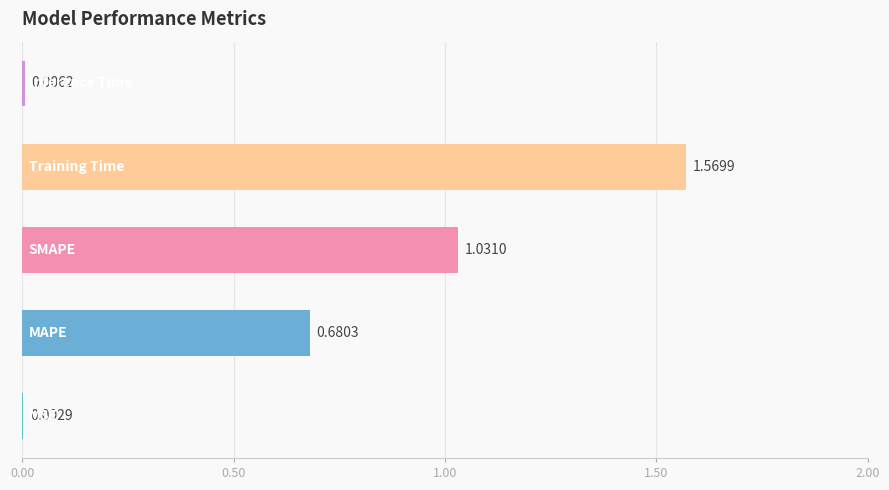

Are the bars grouped side by side (vs. stacked)?

No